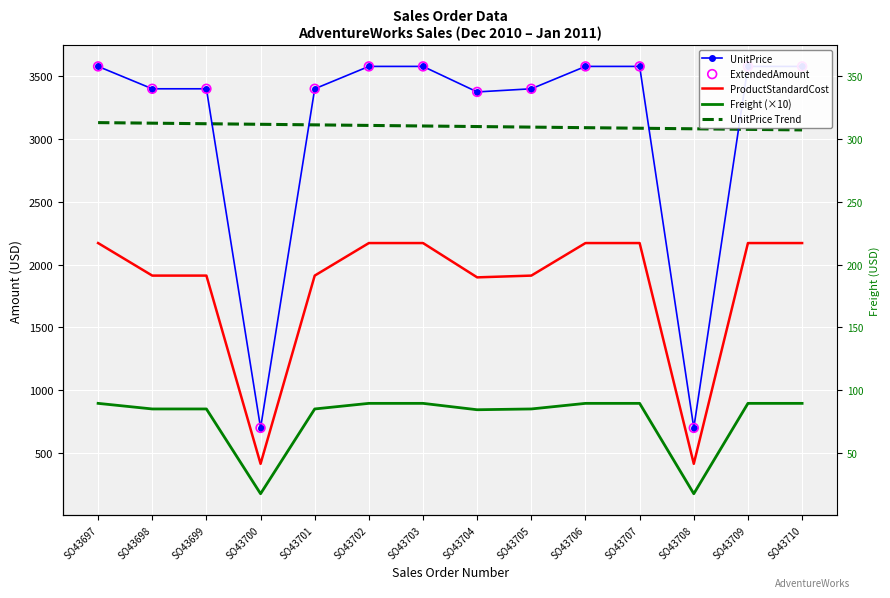

Is the value of UnitPrice Trend at SO43700 greater than the value of ExtendedAmount at SO43705?

No